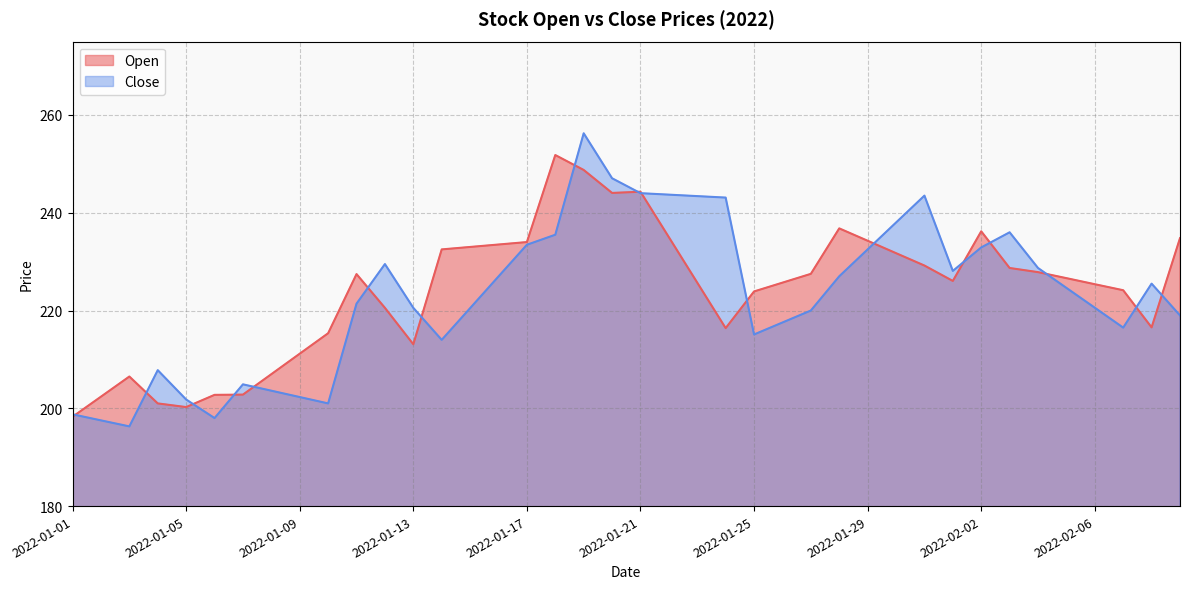

True or false: Close and Open cross at least once.

True